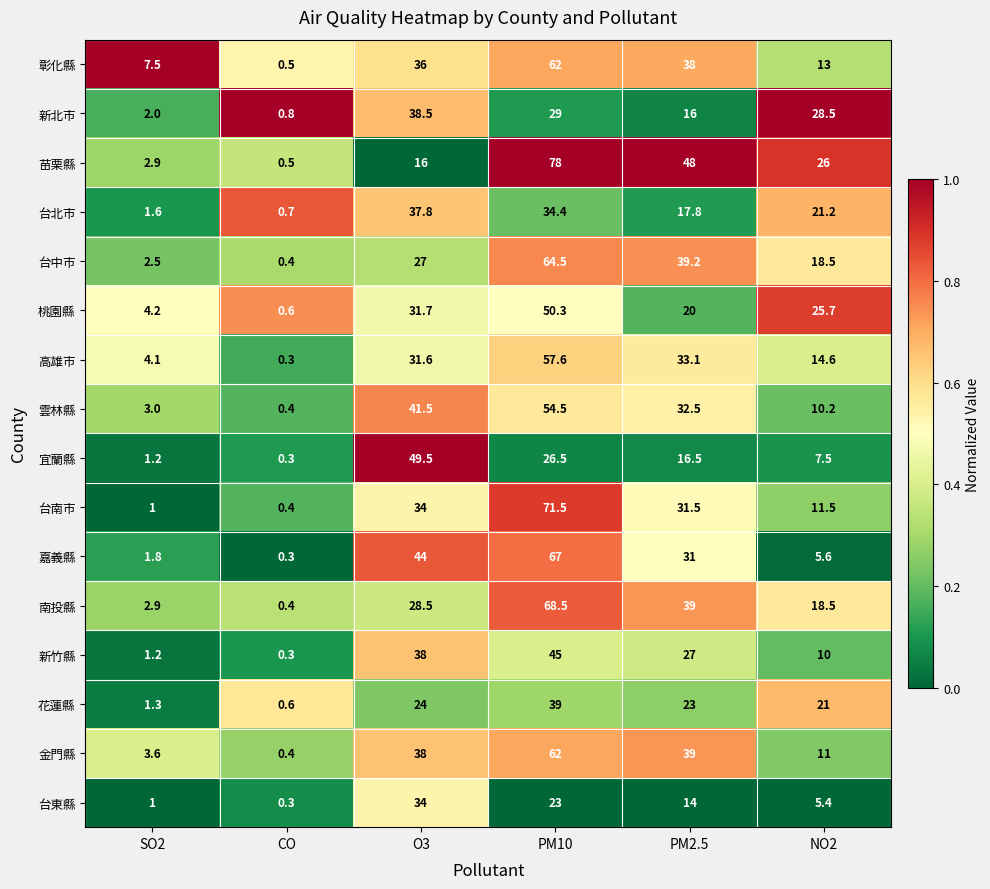

At how many categories does at least one series exceed 0?

6